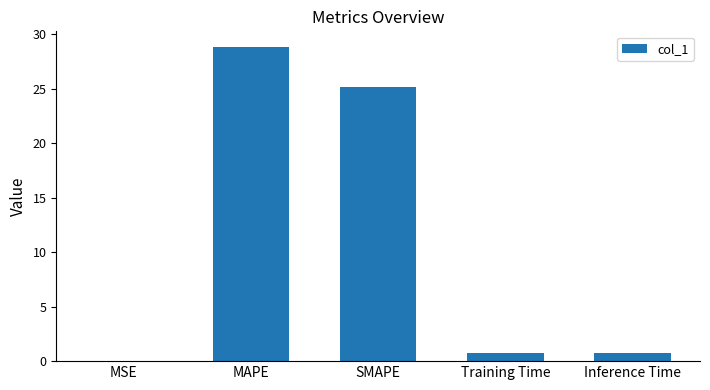

What is the change in value from MAPE to Inference Time?

-28.1